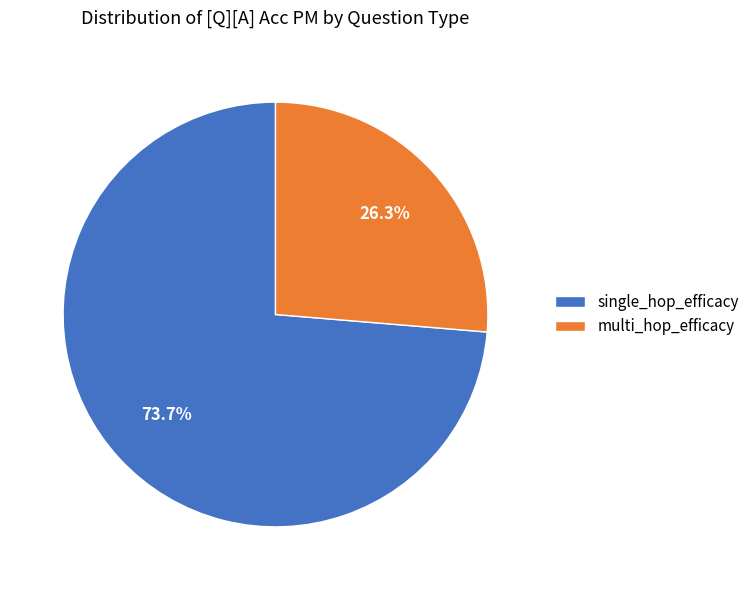

How many segments does this pie chart have?

2